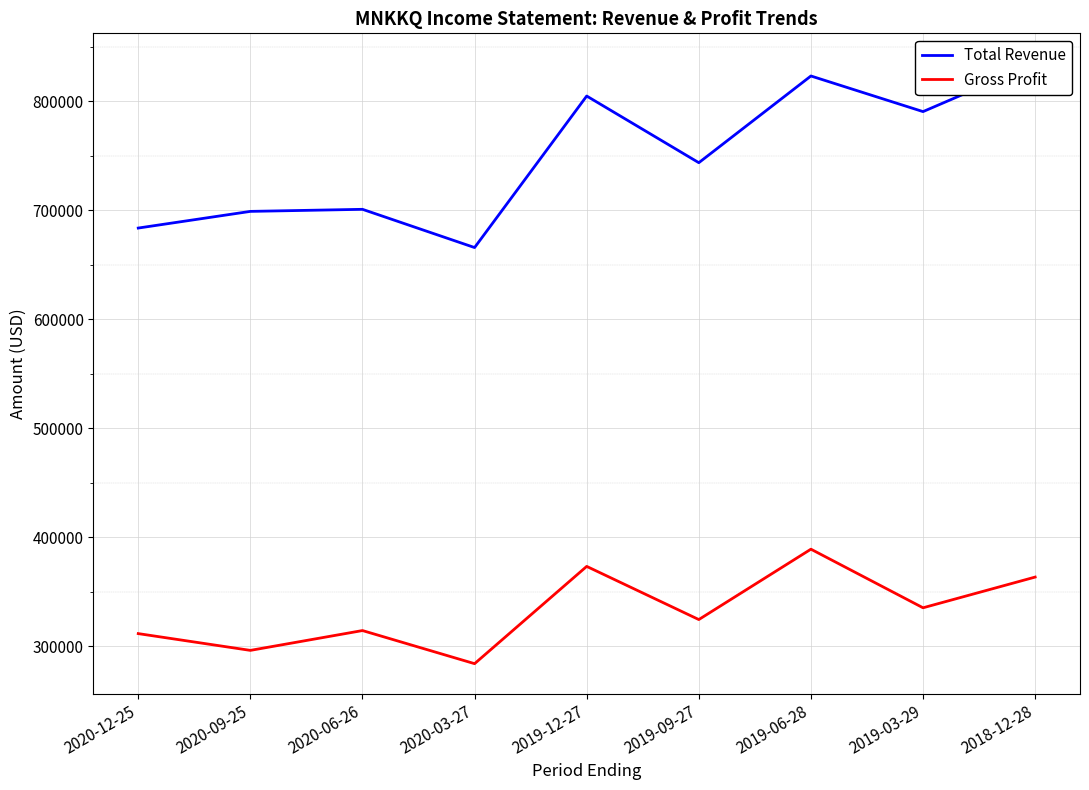

Read the Gross Profit value at 2019-09-27, to the nearest 100.

324300